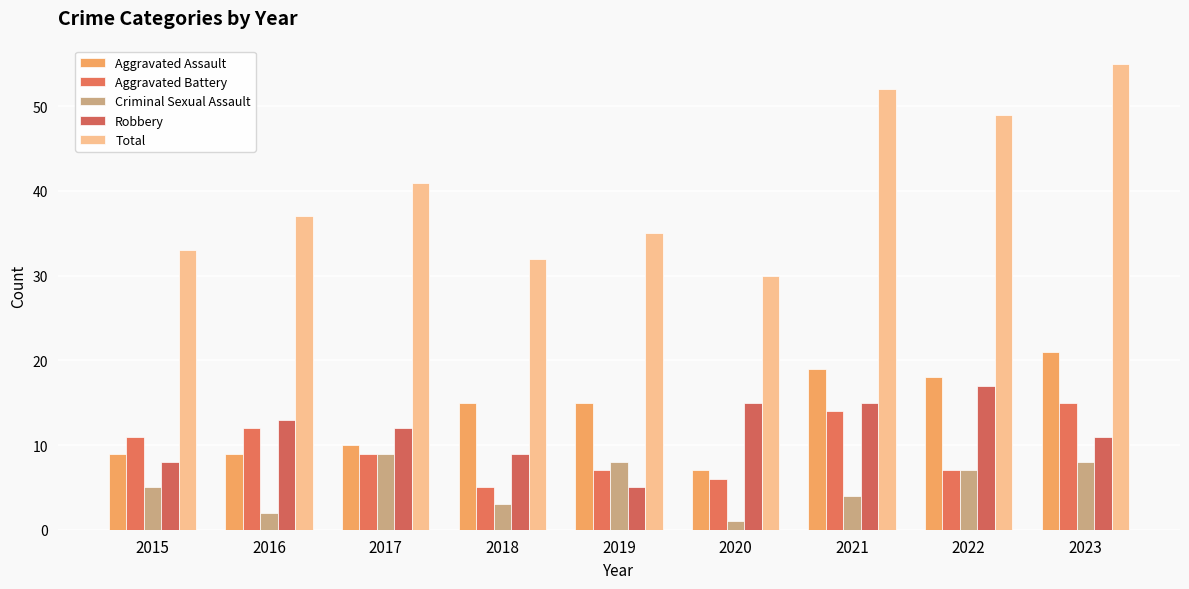

Reading left to right, transcribe all the data shown in this chart.

Aggravated Assault: 9	9	10	15	15	7	19	18	21
Aggravated Battery: 11	12	9	5	7	6	14	7	15
Criminal Sexual Assault: 5	2	9	3	8	1	4	7	8
Robbery: 8	13	12	9	5	15	15	17	11
Total: 33	37	41	32	35	30	52	49	55